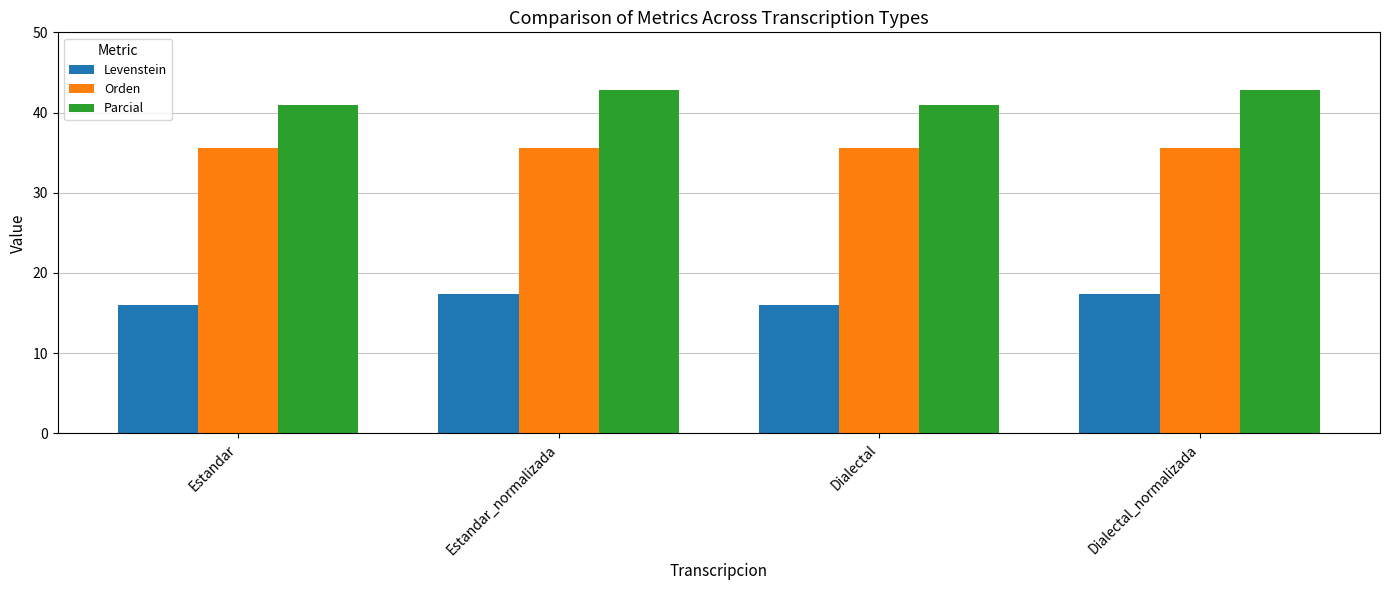

What are all the series names shown in the legend?

Levenstein, Orden, Parcial